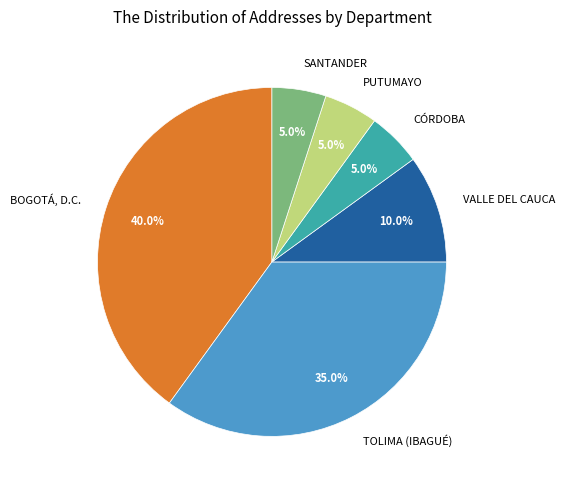

To the nearest percent, what percentage of the pie is BOGOTÁ, D.C.?

40%